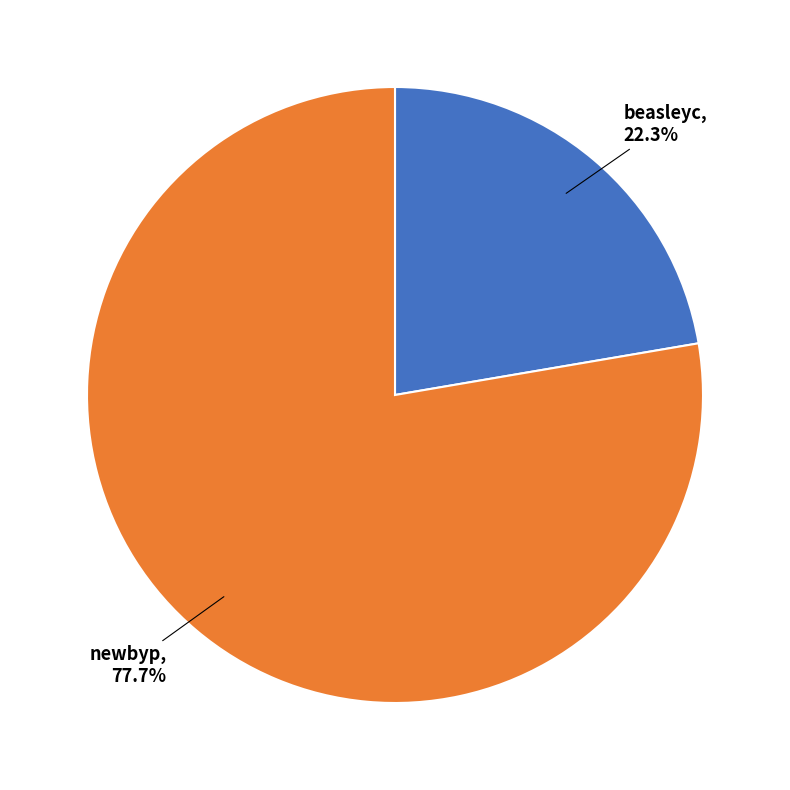

Does any single category account for the majority?

Yes